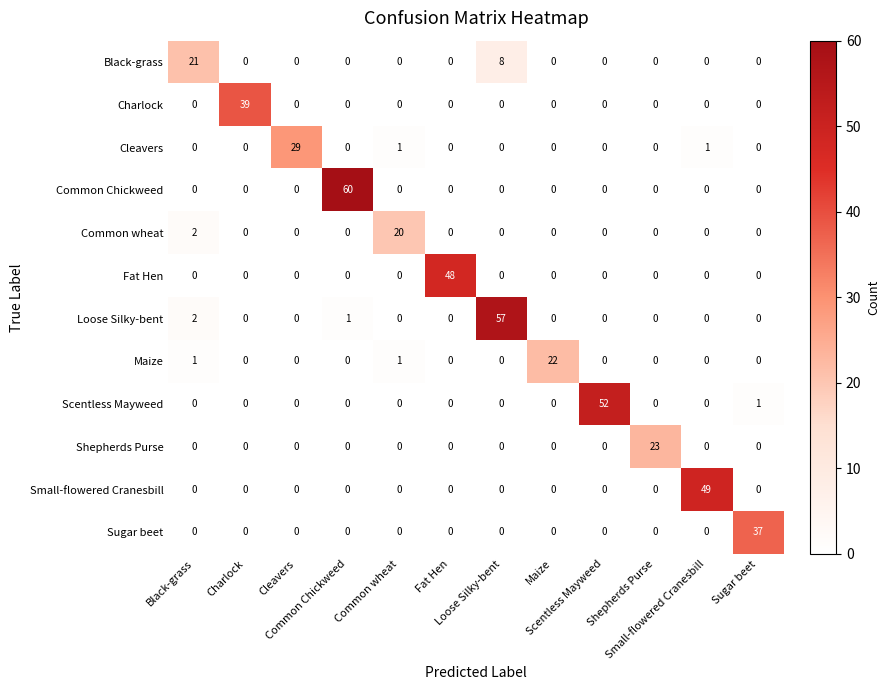

At how many categories does at least one series exceed 15?

12